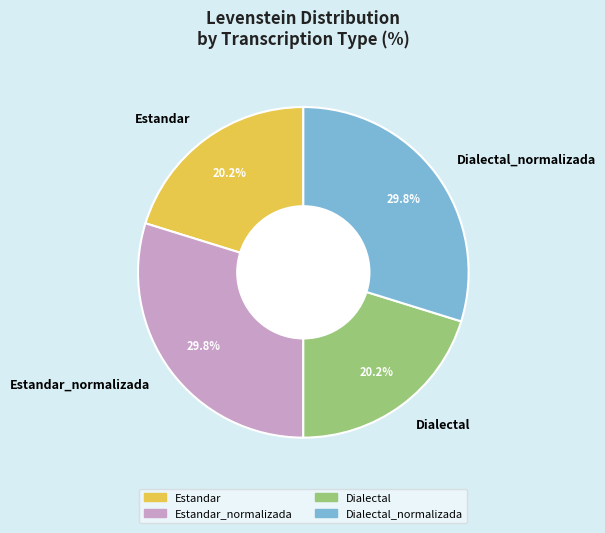

True or false: Estandar_normalizada accounts for 30% of the total.

True